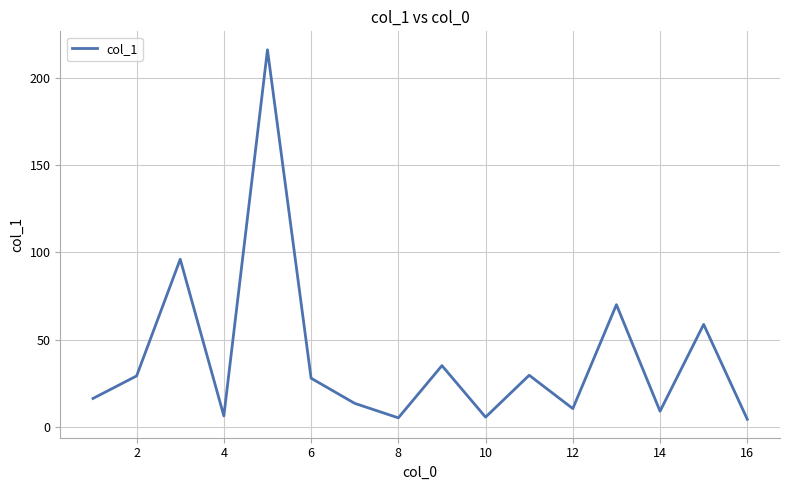

What is the average value?

39.7